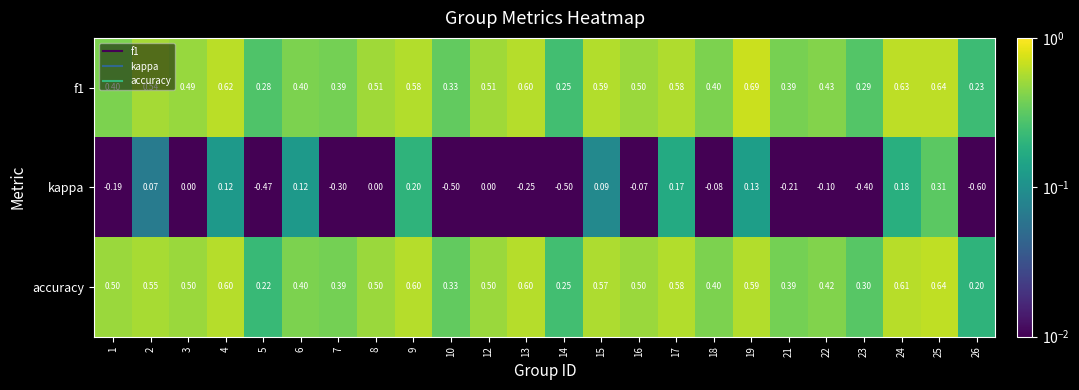

Which label corresponds to the smallest value in the chart?

26